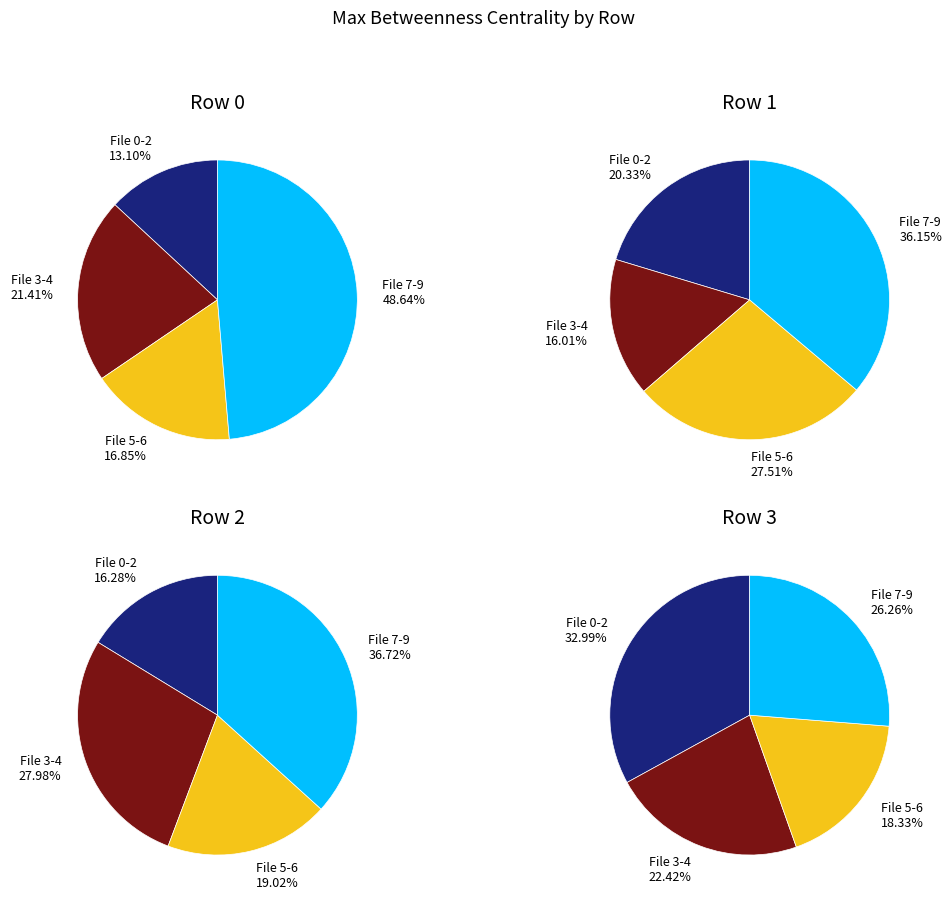

Is there a majority slice in this chart?

No